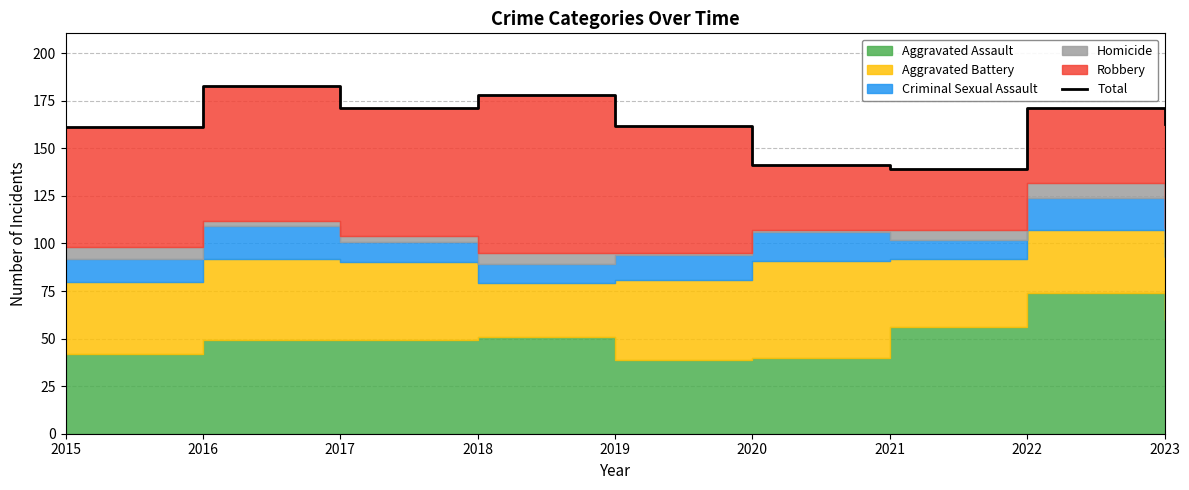

Reading left to right, list all the values displayed in this chart.

2015=161	2016=183	2017=171	2018=178	2019=162	2020=141	2021=139	2022=171	2023=163